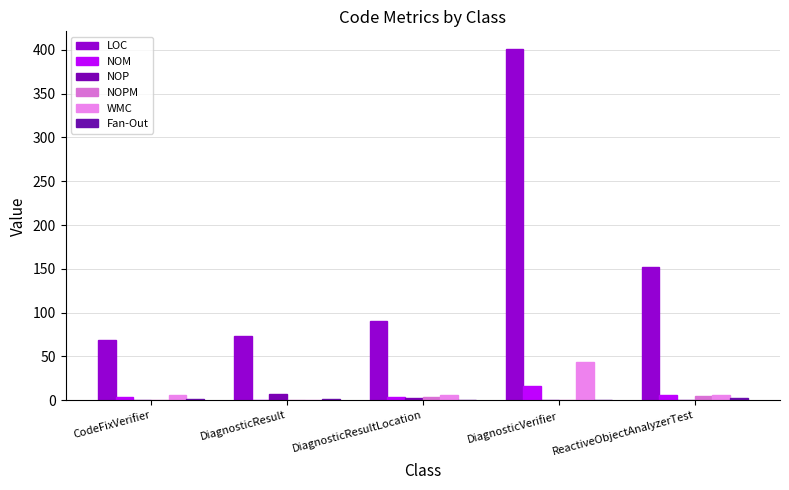

Does the chart contain stacked bars?

No